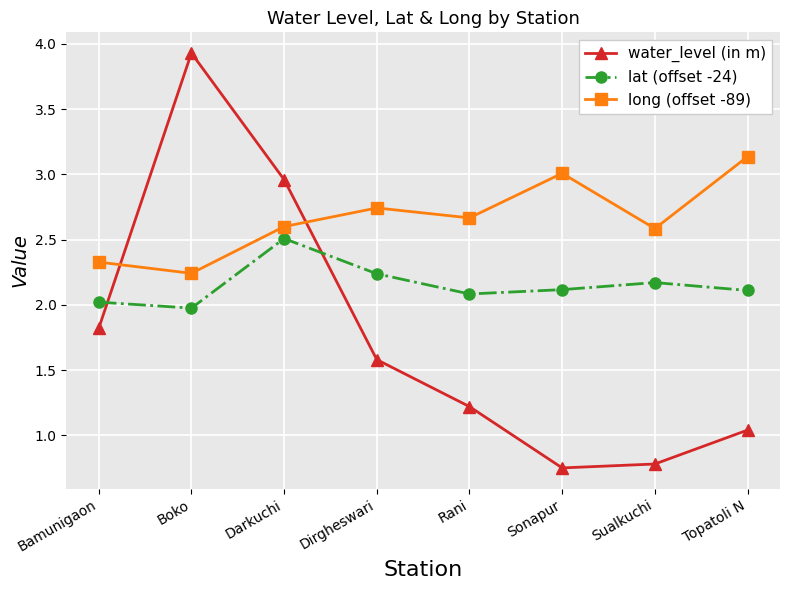

What are all the series names shown in the legend?

water_level (in m), lat (offset -24), long (offset -89)